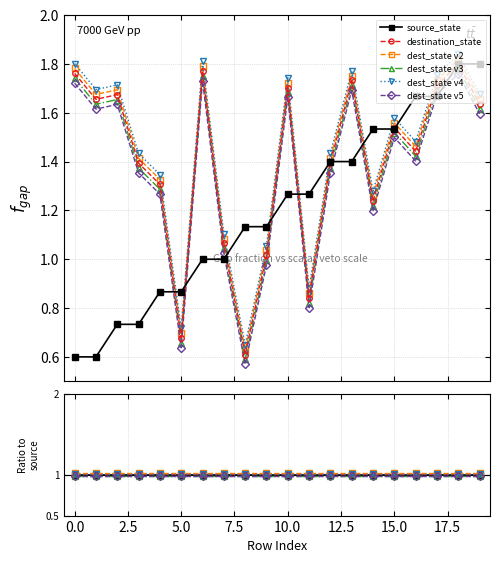

True or false: dest_state v4 and destination_state intersect in this chart.

False